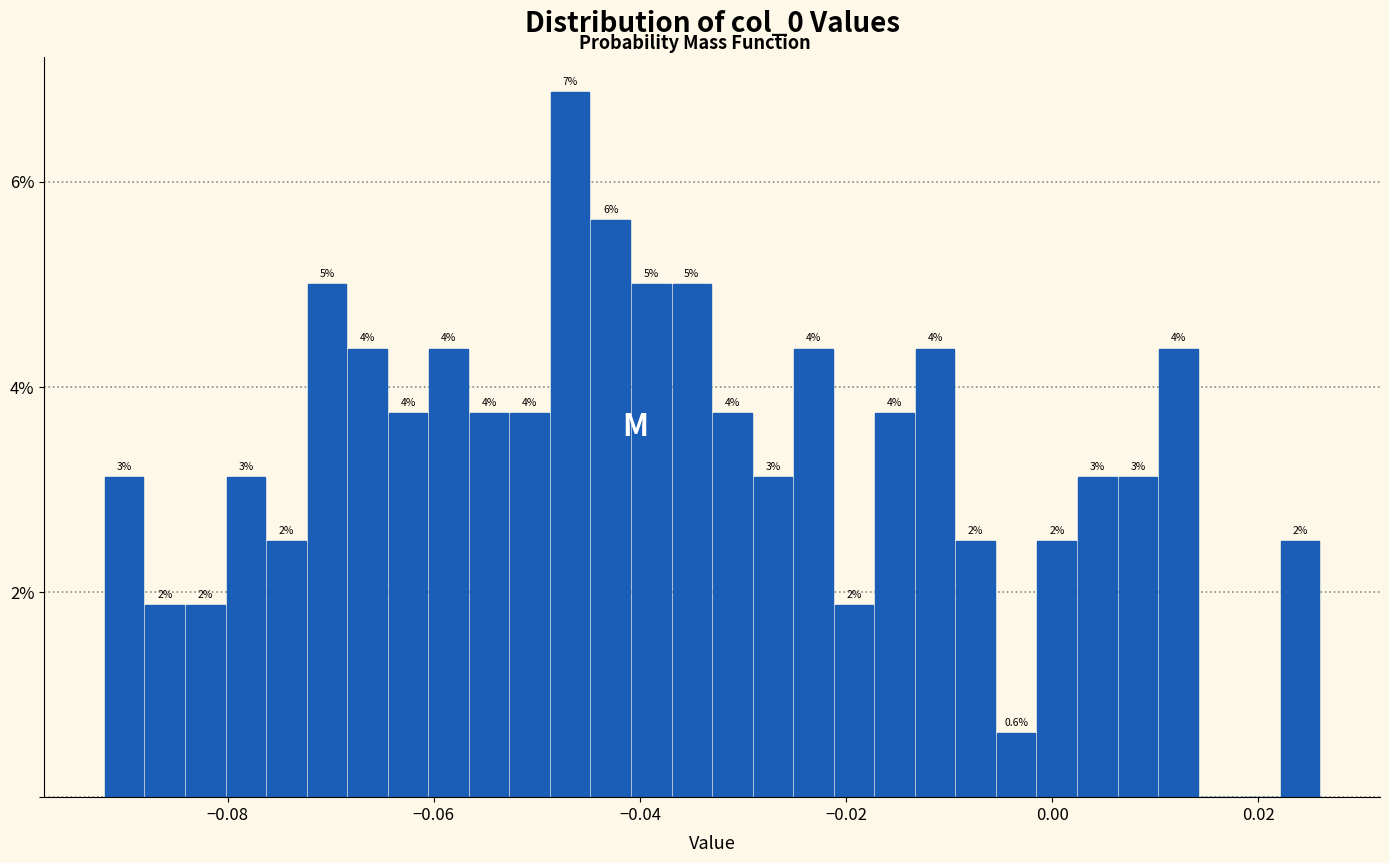

Around what value on the x-axis is the tallest bar? Give the approximate position of its centre, as read against the axis.

-0.046